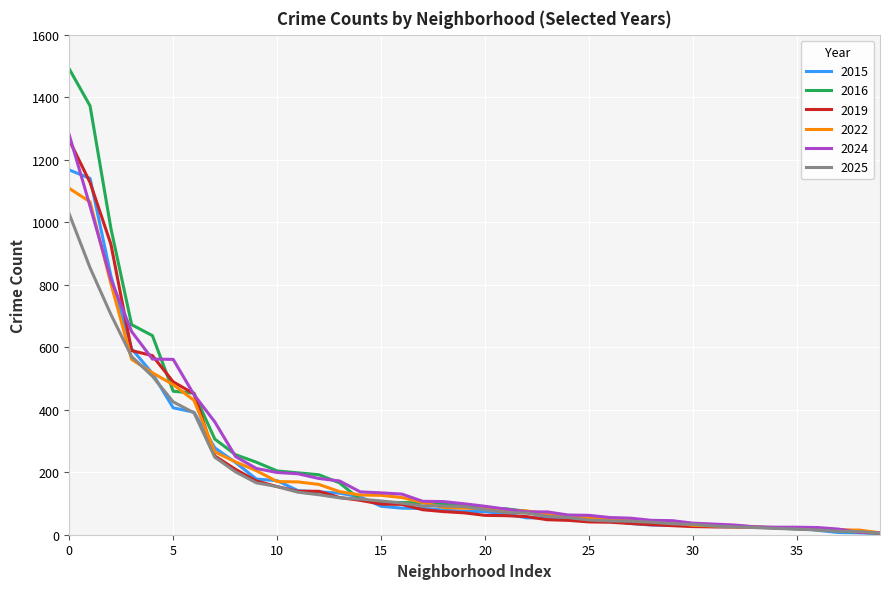

Which series has the widest spread of values?

2016